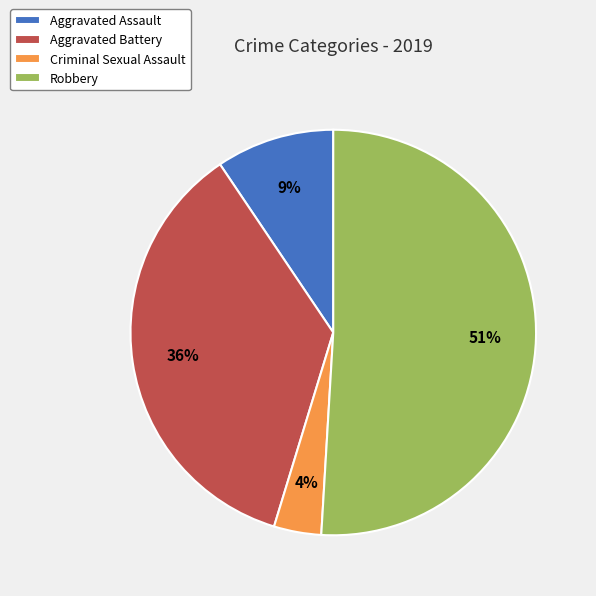

To the nearest percent, what is the combined percentage of Robbery and Aggravated Assault?

60%